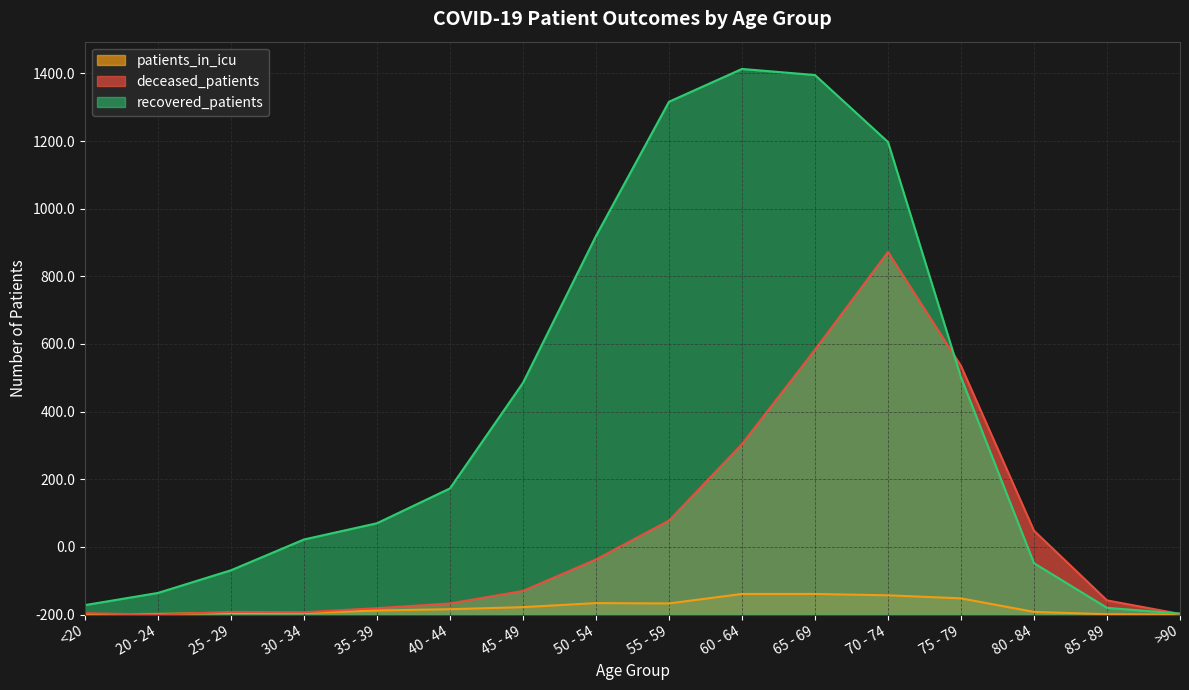

Which has a higher value, >90 or 60 - 64?

60 - 64